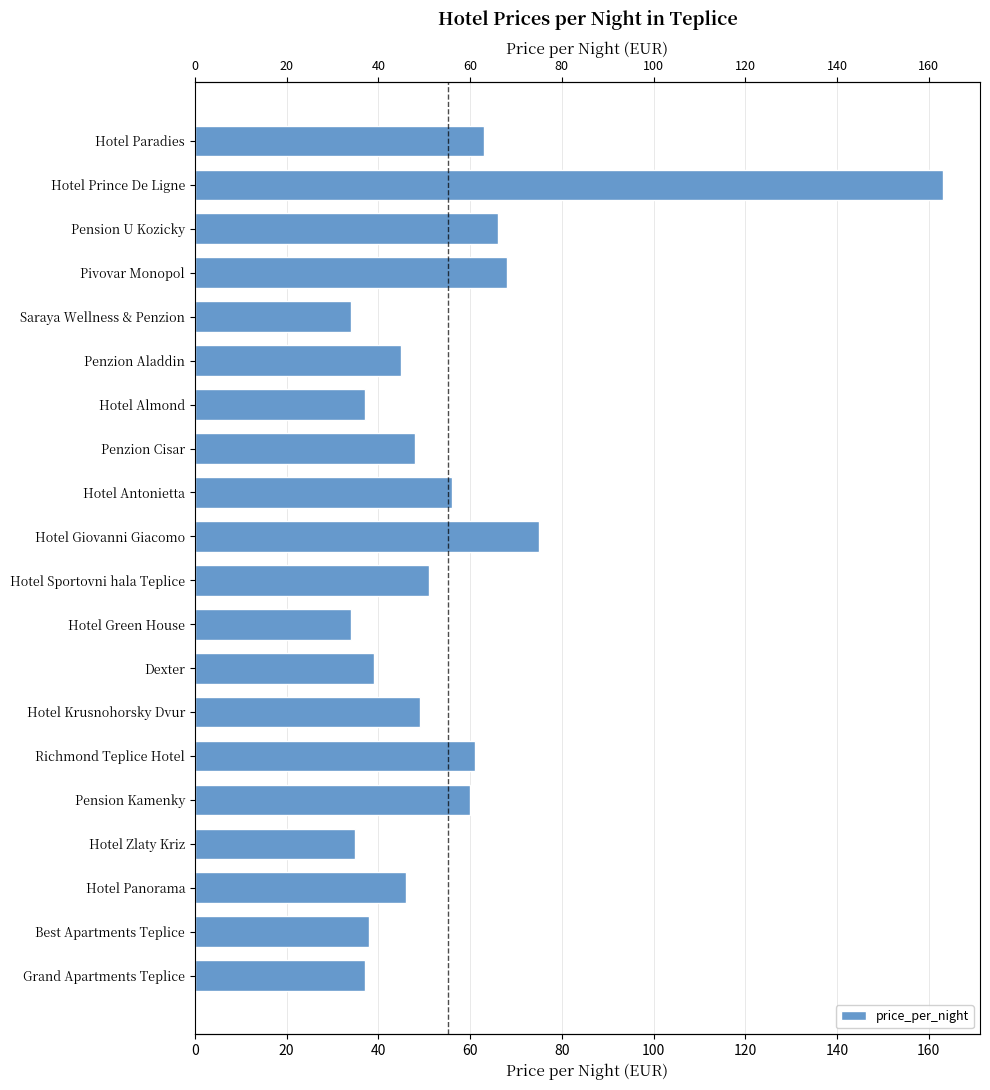

What is the minimum value shown in the chart?

34